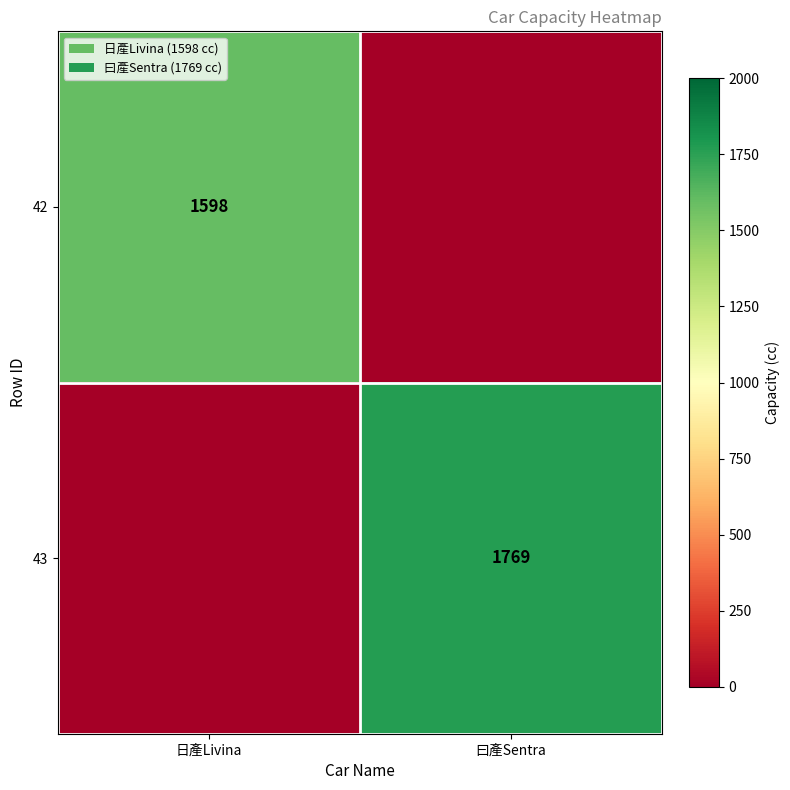

What is the greatest value displayed?

1769